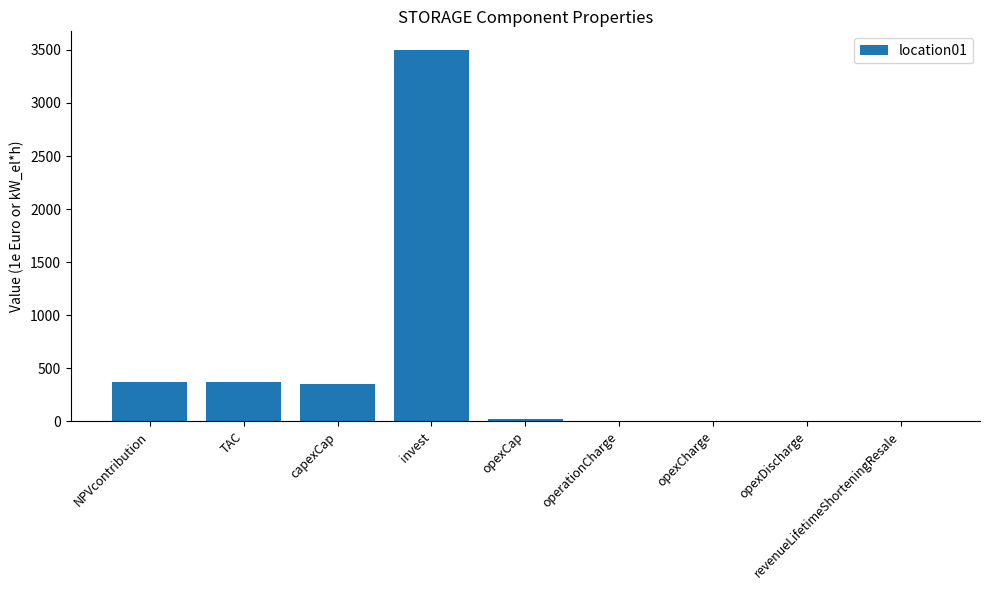

At which label does the data first exceed 17?

NPVcontribution